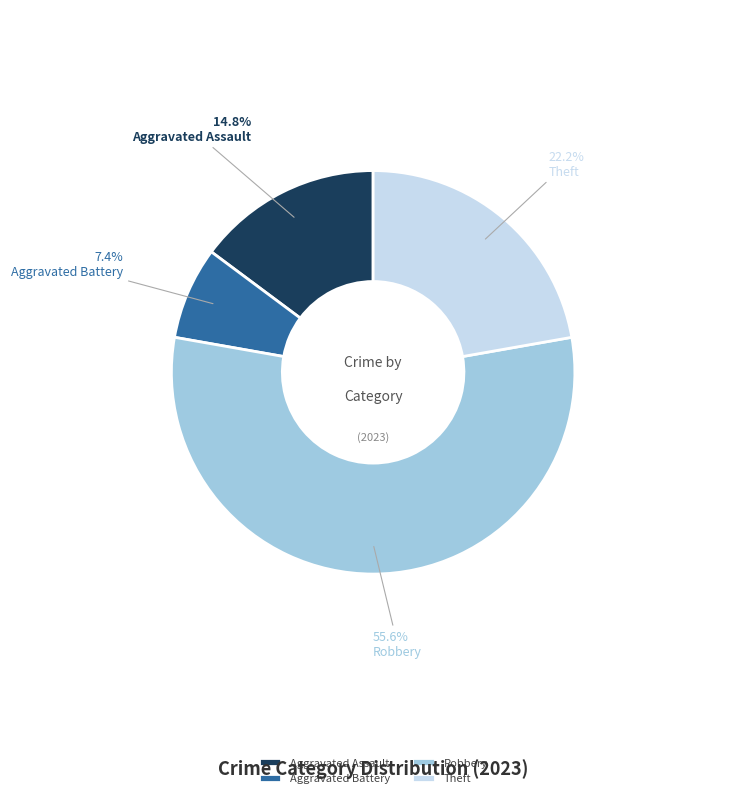

How many segments does this pie chart have?

4